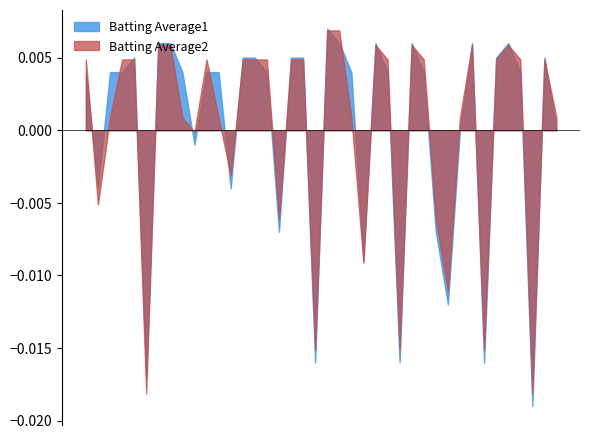

At which category does Batting Average1 reach its first local peak?

2010-07-11